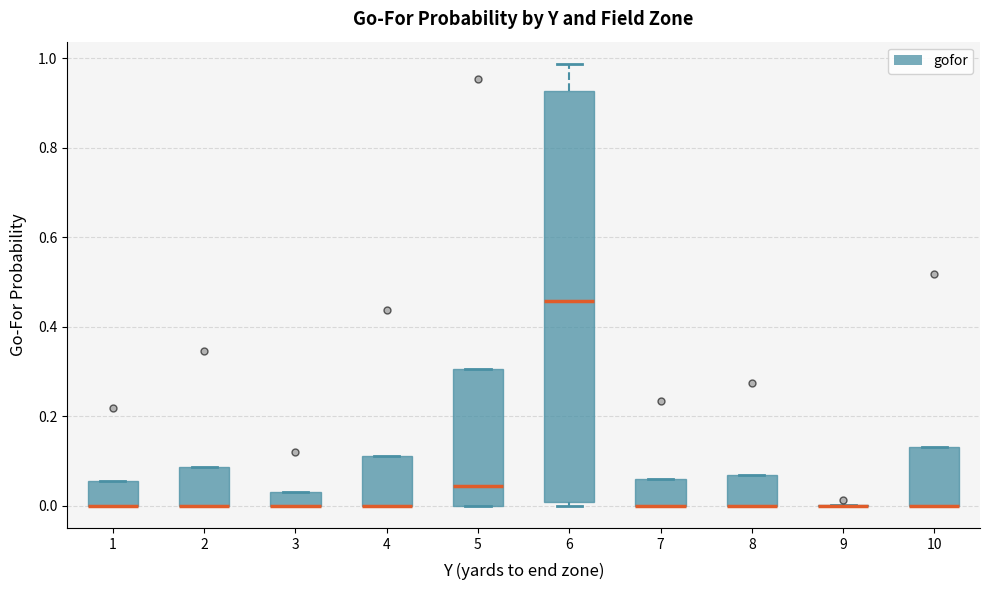

Which box is the tallest, from its lower edge to its upper edge?

6